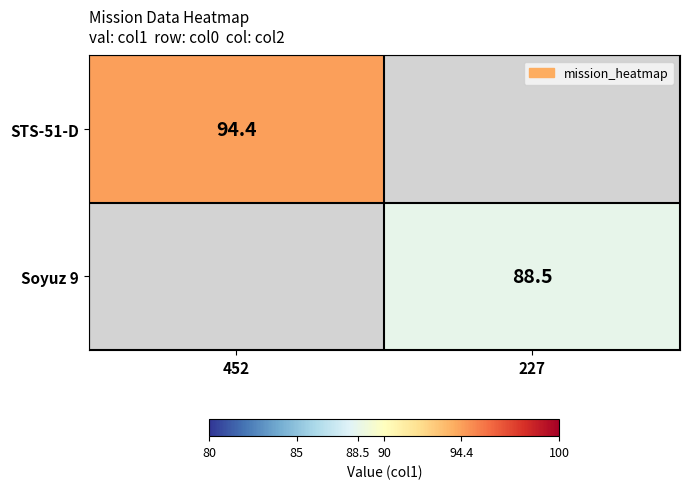

Which has a higher value, 227 or 452?

452